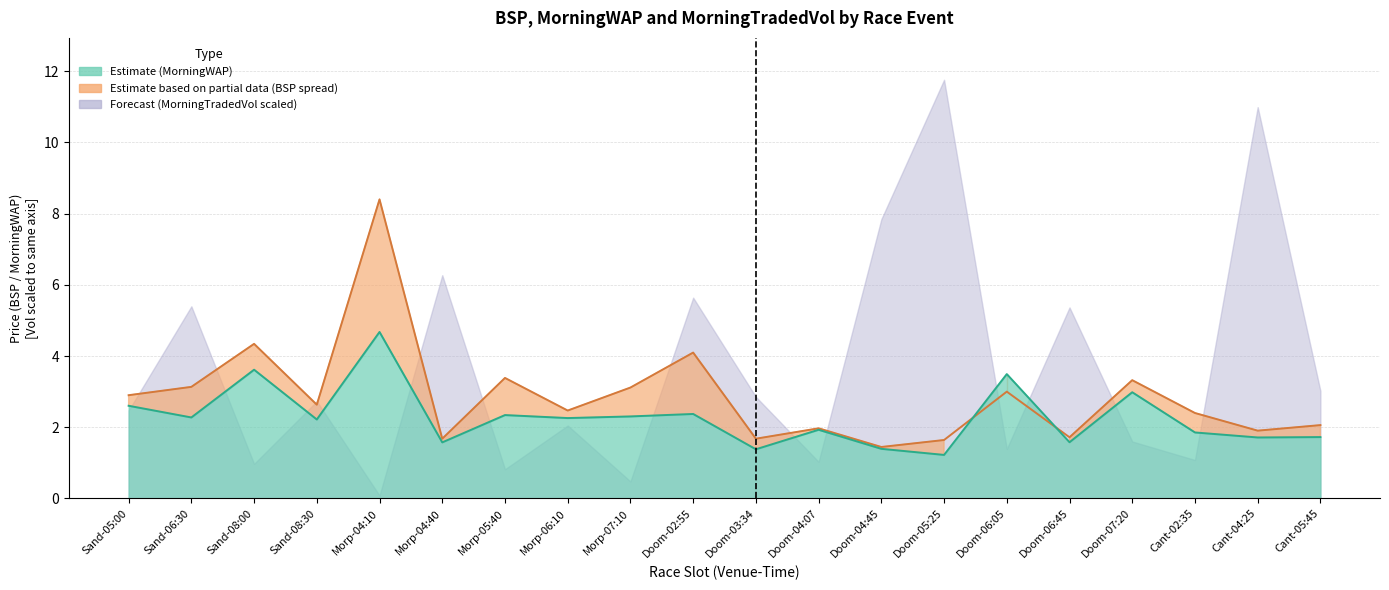

How many interior local peaks does the MorningWAP line series have?

7